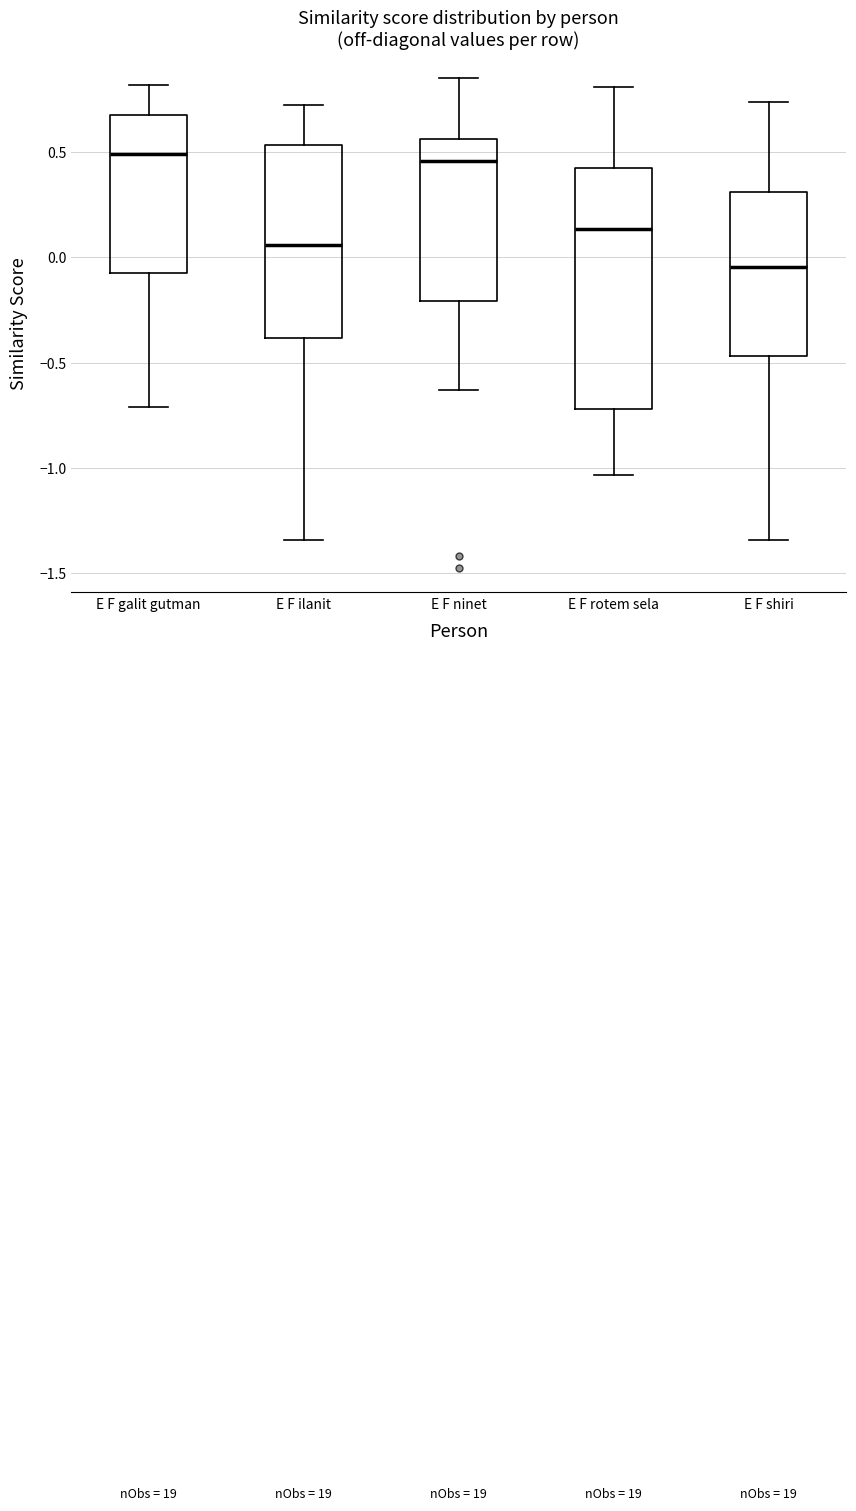

Where is the lower edge of the box for E F galit gutman on the y-axis? The values are not printed on the chart, so give them approximately, as read against the axis.

-0.05